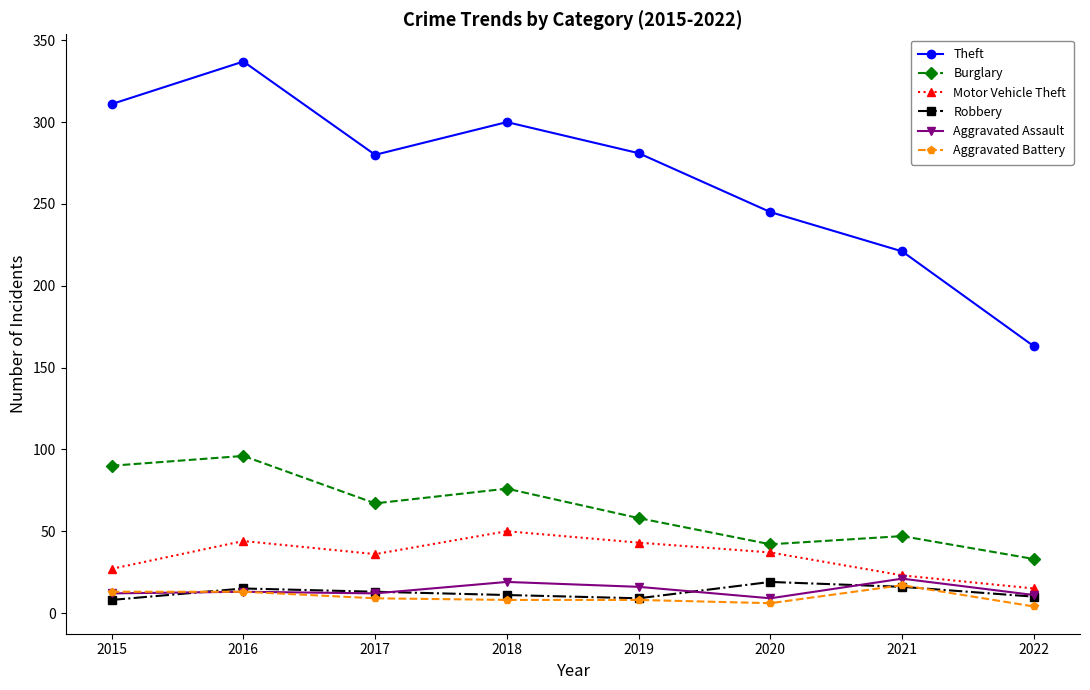

What is the spread (max minus min) of values at 2019?

273